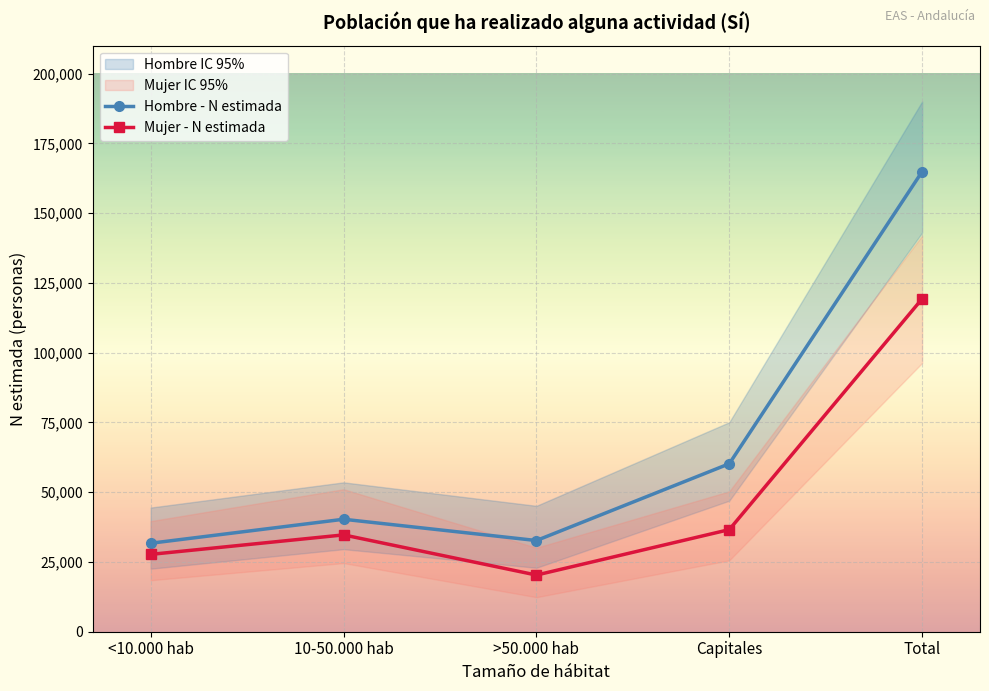

List the labels in order of Mujer - N estimada value, largest first.

Total, Capitales, 10-50.000 hab, <10.000 hab, >50.000 hab